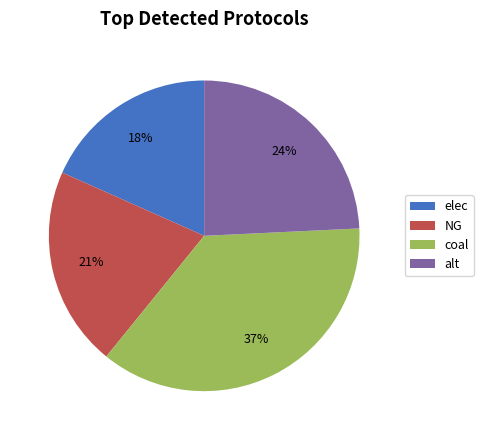

To the nearest percent, what portion does elec represent?

18%